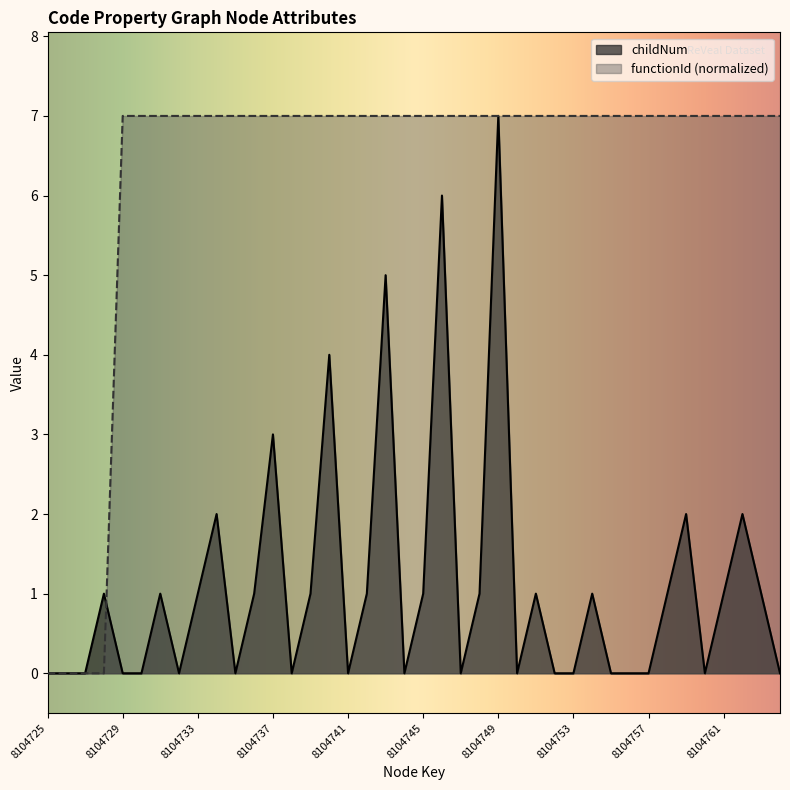

Reading right to left, extract all data points from this chart.

childNum: 8104764=0	8104763=1	8104762=2	8104761=1	8104760=0	8104759=2	8104758=1	8104757=0	8104756=0	8104755=0	8104754=1	8104753=0	8104752=0	8104751=1	8104750=0	8104749=7	8104748=1	8104747=0	8104746=6	8104745=1	8104744=0	8104743=5	8104742=1	8104741=0	8104740=4	8104739=1	8104738=0	8104737=3	8104736=1	8104735=0	8104734=2	8104733=1	8104732=0	8104731=1	8104730=0	8104729=0	8104728=1	8104727=0	8104726=0	8104725=0
functionId: 8104764=7	8104763=7	8104762=7	8104761=7	8104760=7	8104759=7	8104758=7	8104757=7	8104756=7	8104755=7	8104754=7	8104753=7	8104752=7	8104751=7	8104750=7	8104749=7	8104748=7	8104747=7	8104746=7	8104745=7	8104744=7	8104743=7	8104742=7	8104741=7	8104740=7	8104739=7	8104738=7	8104737=7	8104736=7	8104735=7	8104734=7	8104733=7	8104732=7	8104731=7	8104730=7	8104729=7	8104728=0	8104727=0	8104726=0	8104725=0